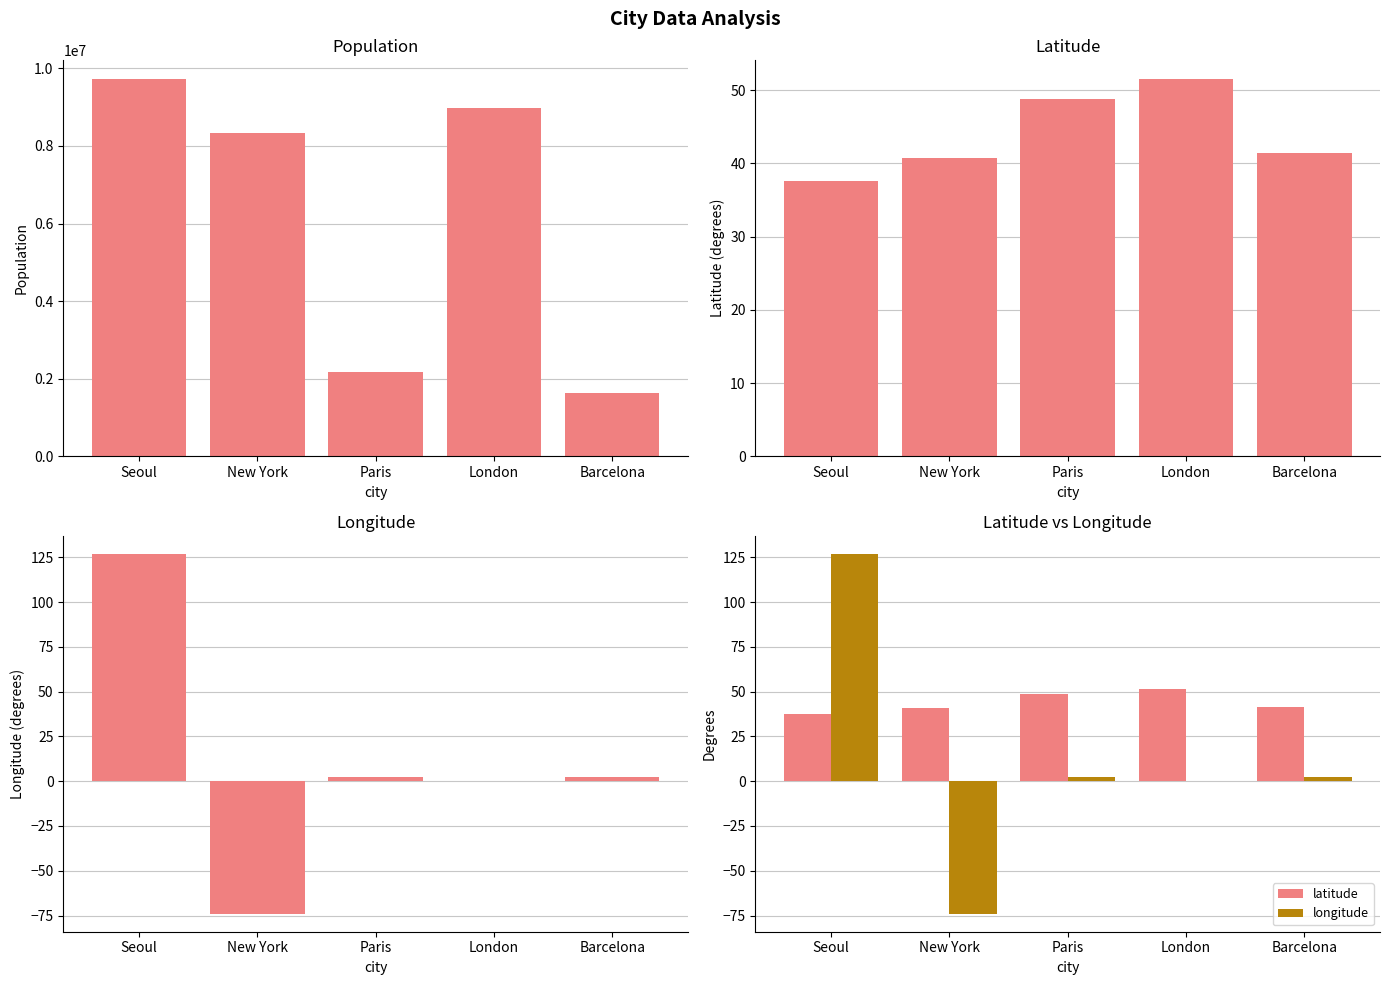

What is the label of the 1st bar from the left?

Seoul